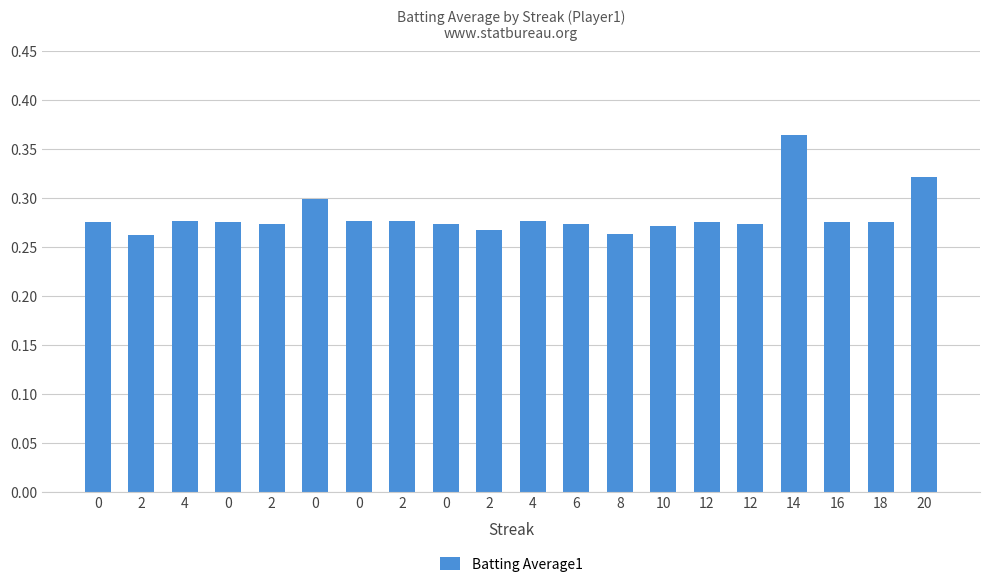

How many bars are there in total?

20